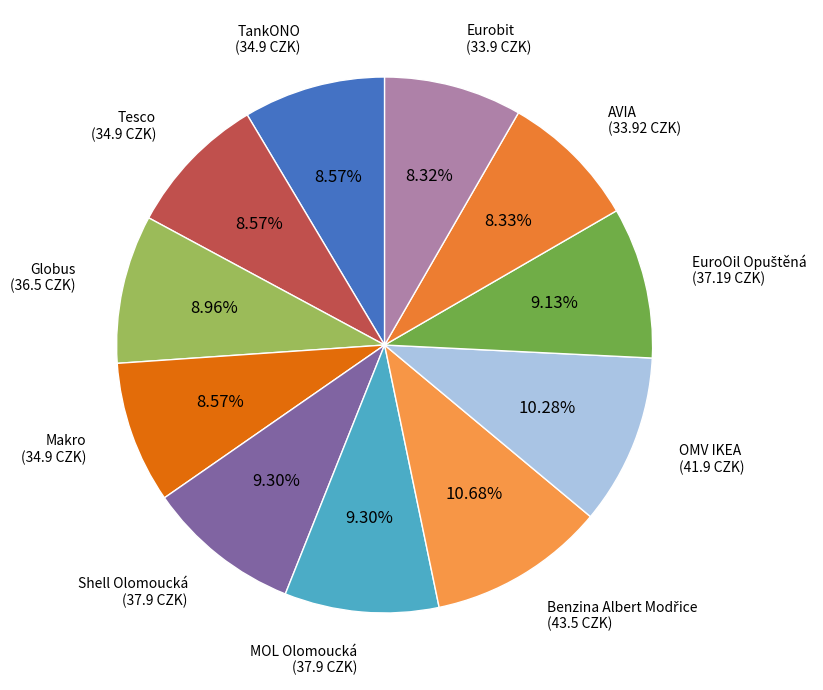

Is the sum of OMV IKEA and Makro greater than half?

No